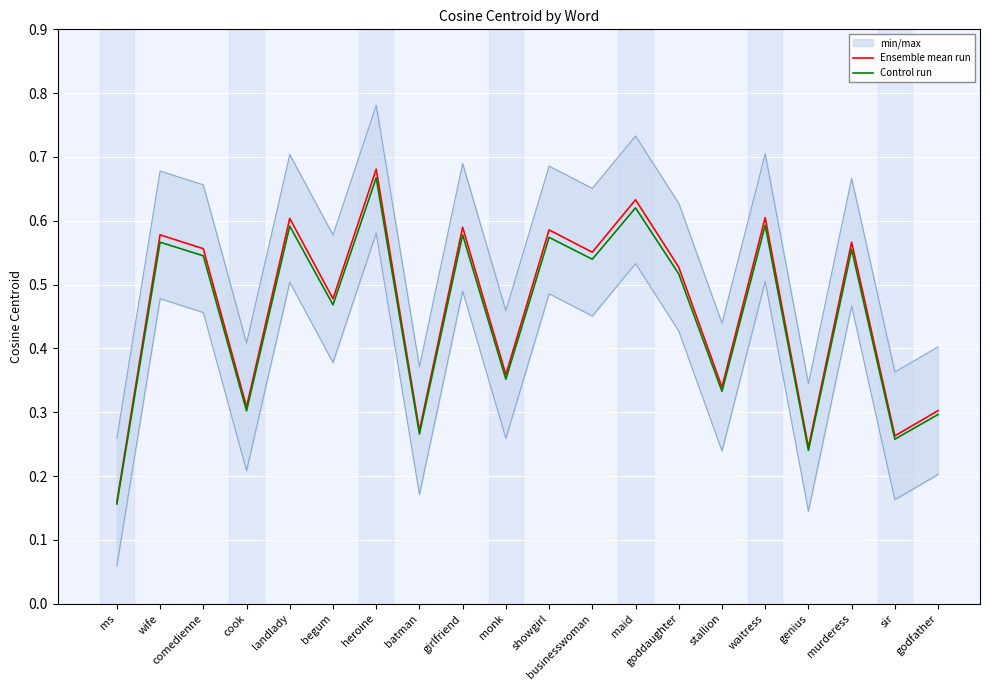

Reading left to right, transcribe all the data shown in this chart.

Ensemble mean run: ms=0.2	wife=0.6	comedienne=0.6	cook=0.3	landlady=0.6	begum=0.5	heroine=0.7	batman=0.3	girlfriend=0.6	monk=0.4	showgirl=0.6	businesswoman=0.6	maid=0.6	goddaughter=0.5	stallion=0.3	waitress=0.6	genius=0.2	murderess=0.6	sir=0.3	godfather=0.3
Control run: ms=0.2	wife=0.6	comedienne=0.5	cook=0.3	landlady=0.6	begum=0.5	heroine=0.7	batman=0.3	girlfriend=0.6	monk=0.4	showgirl=0.6	businesswoman=0.5	maid=0.6	goddaughter=0.5	stallion=0.3	waitress=0.6	genius=0.2	murderess=0.6	sir=0.3	godfather=0.3